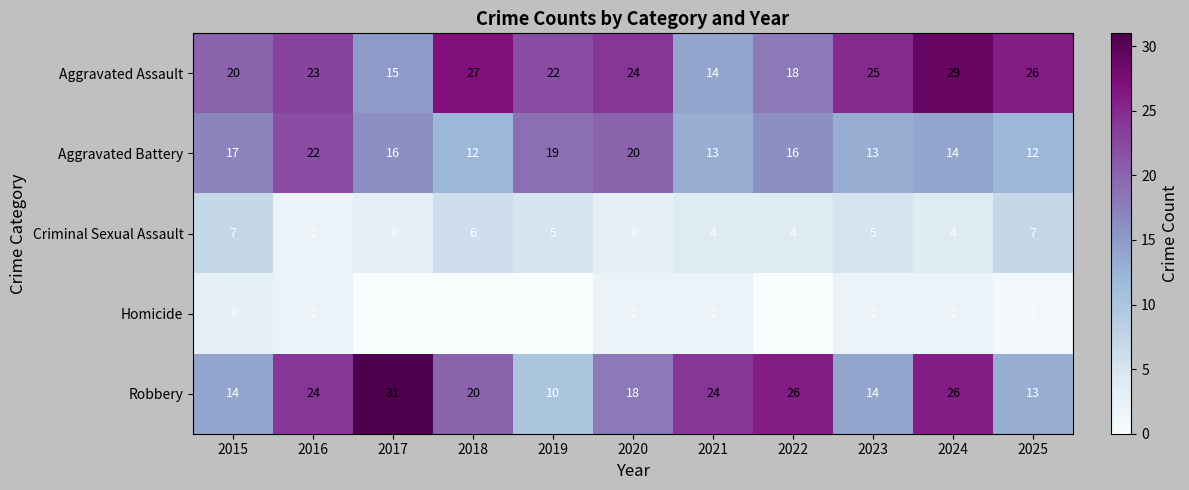

Is it true that Aggravated Battery equals 13 at 2019?

False